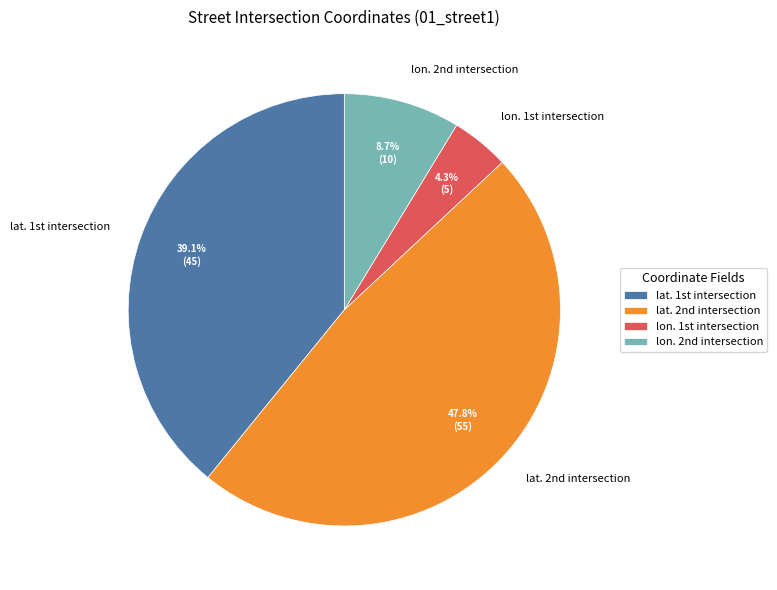

Count the number of slices in the pie.

4